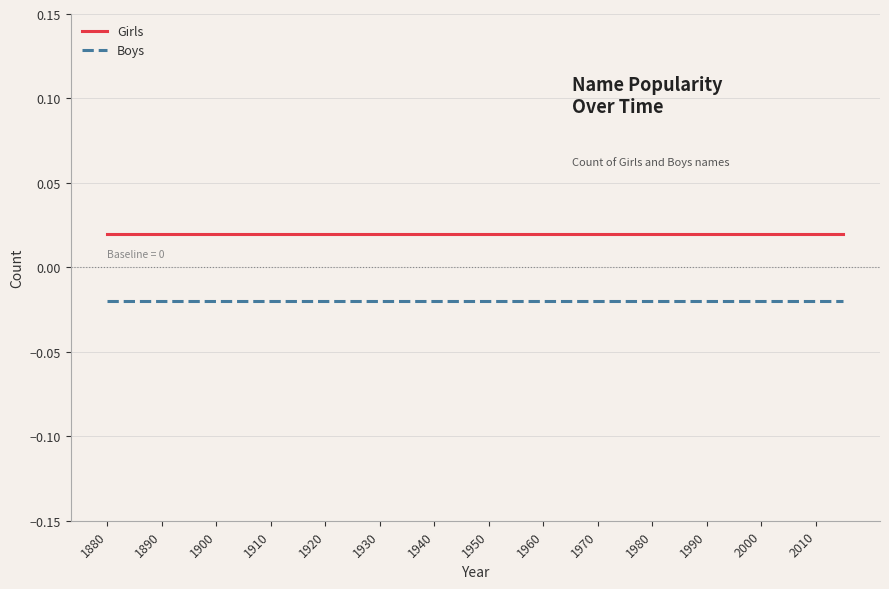

Rank the series by their average value, from lowest to highest.

Boys, Girls